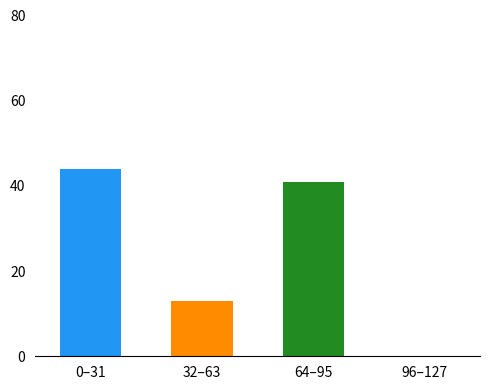

Count the number of categories in the chart.

4